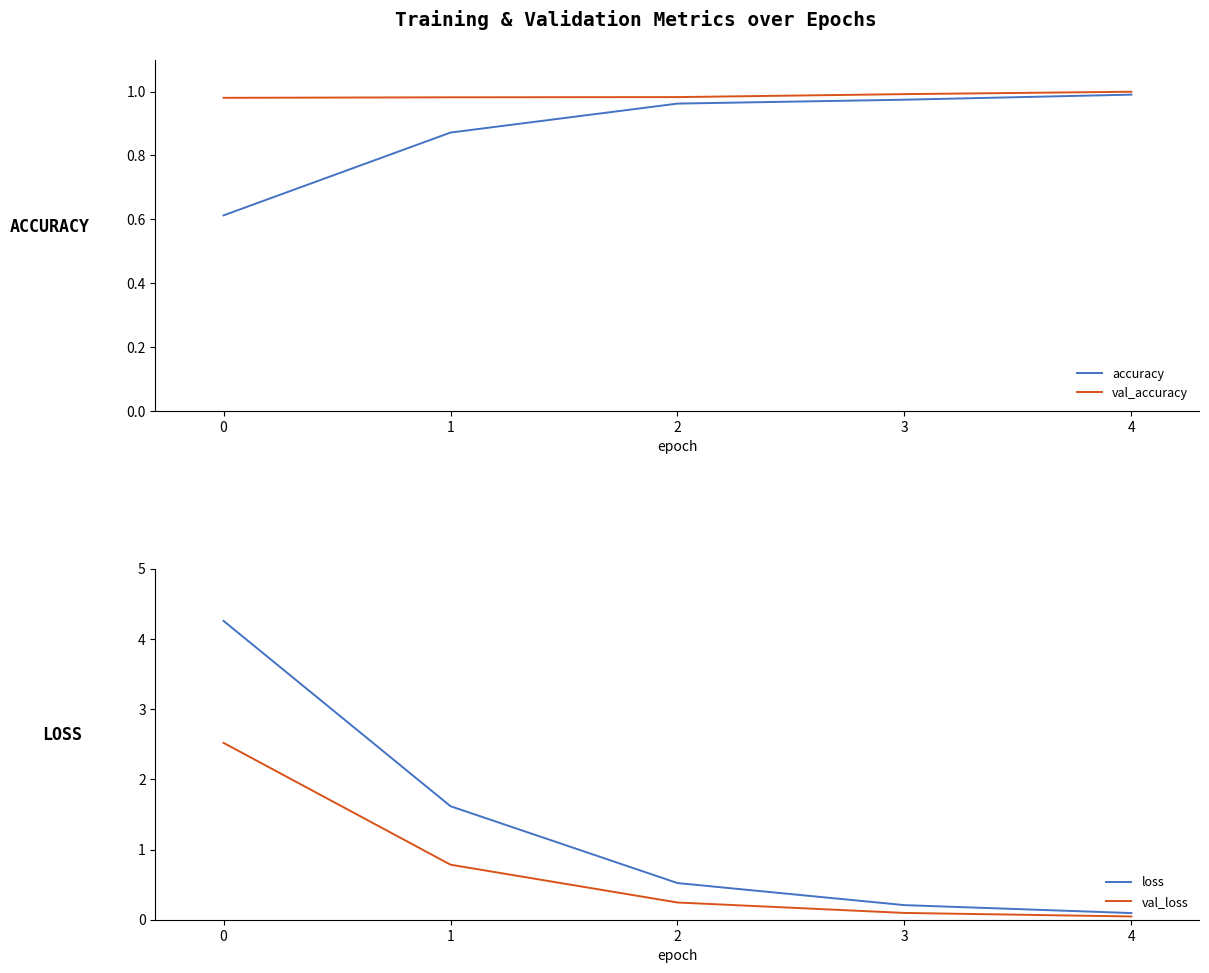

Reading left to right, extract all data points from this chart.

accuracy: 0=0.6	1=0.9	2=1.0	3=1.0	4=1.0
val_accuracy: 0=1.0	1=1.0	2=1.0	3=1.0	4=1.0
loss: 0=4.3	1=1.6	2=0.5	3=0.2	4=0.1
val_loss: 0=2.5	1=0.8	2=0.2	3=0.1	4=0.0